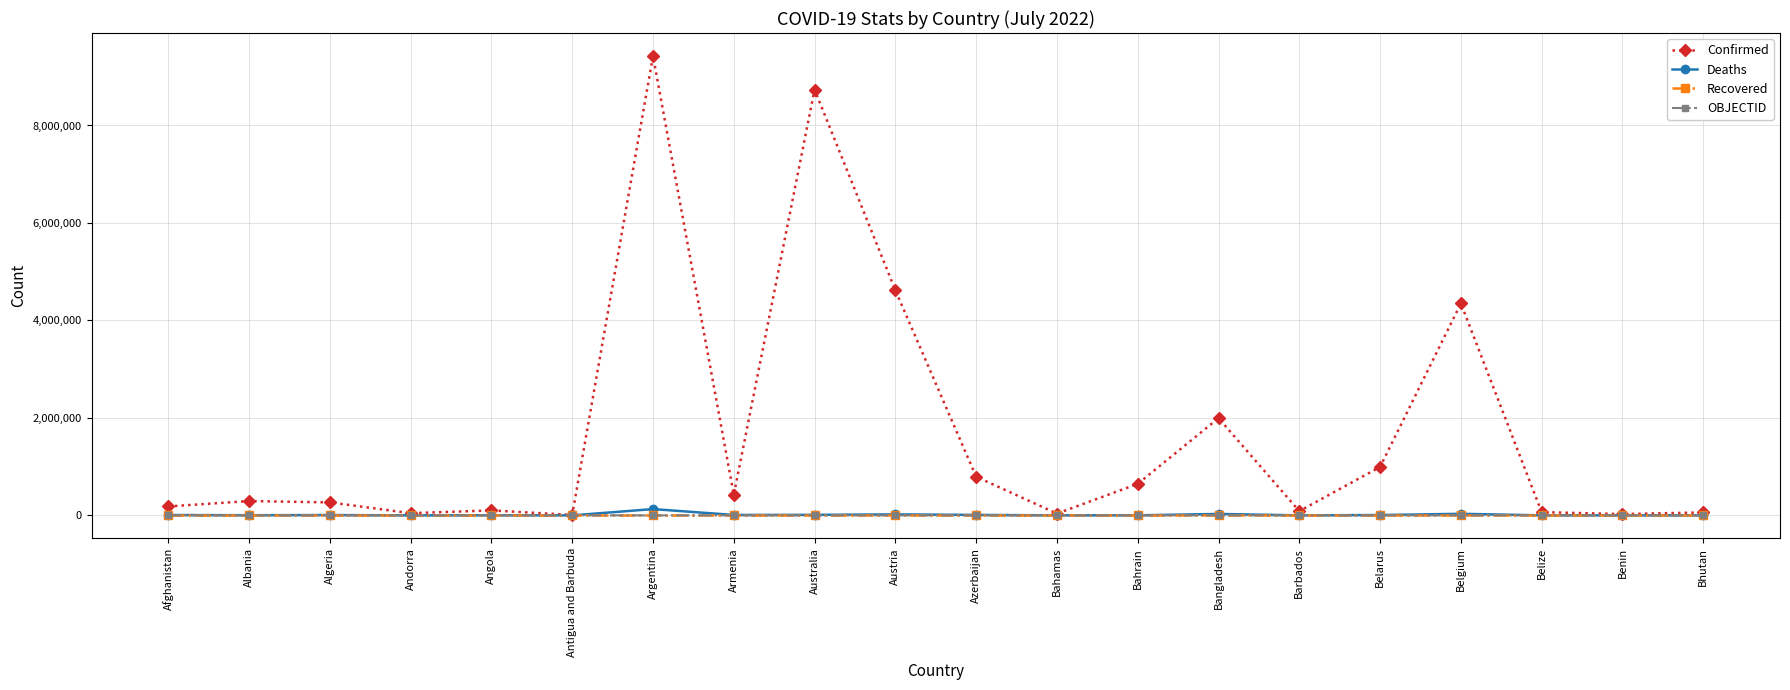

Which series has the largest total across all categories?

Confirmed